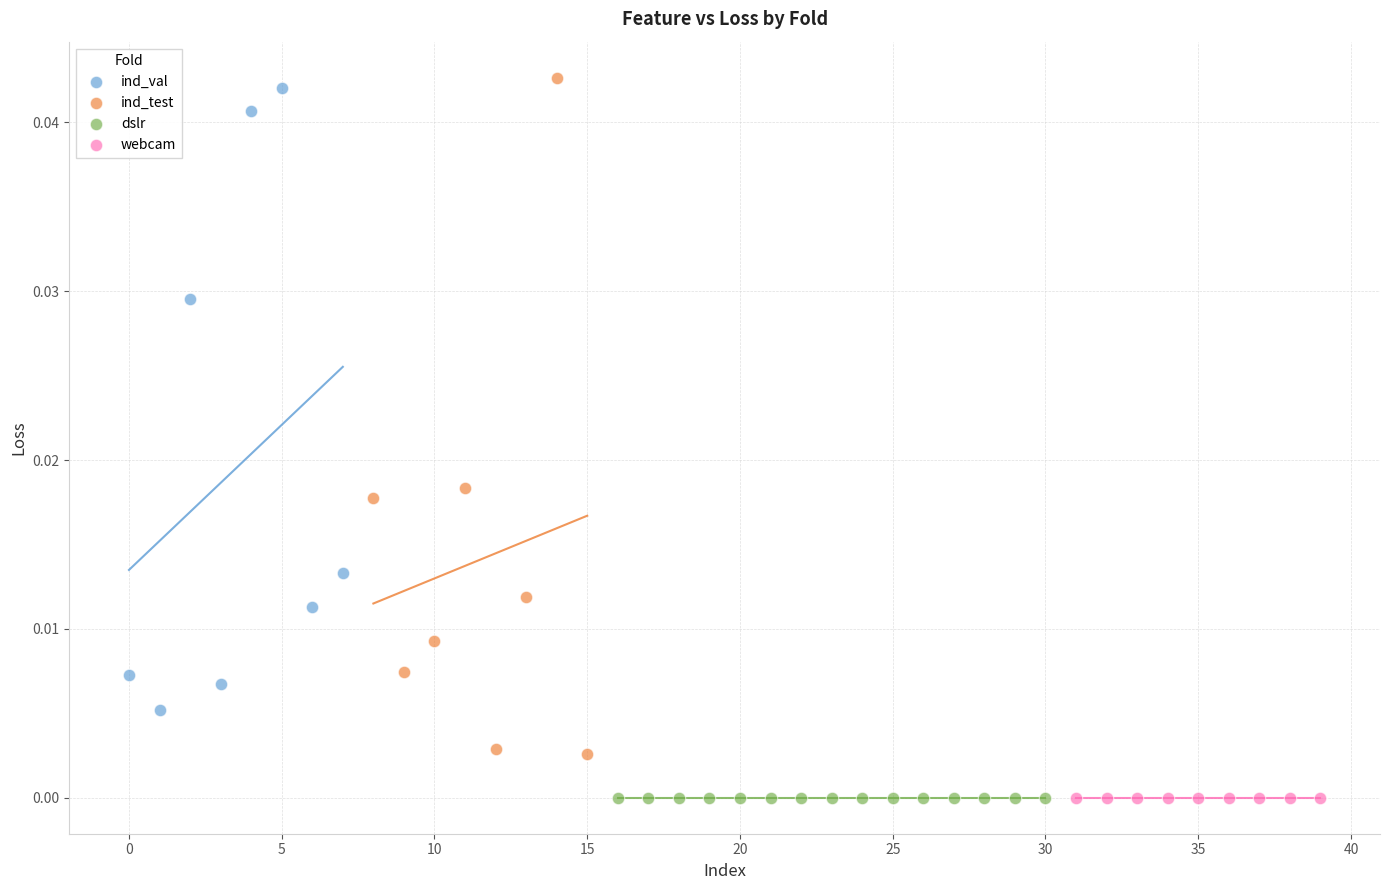

What are all the series names shown in the legend?

ind_val, ind_test, dslr, webcam